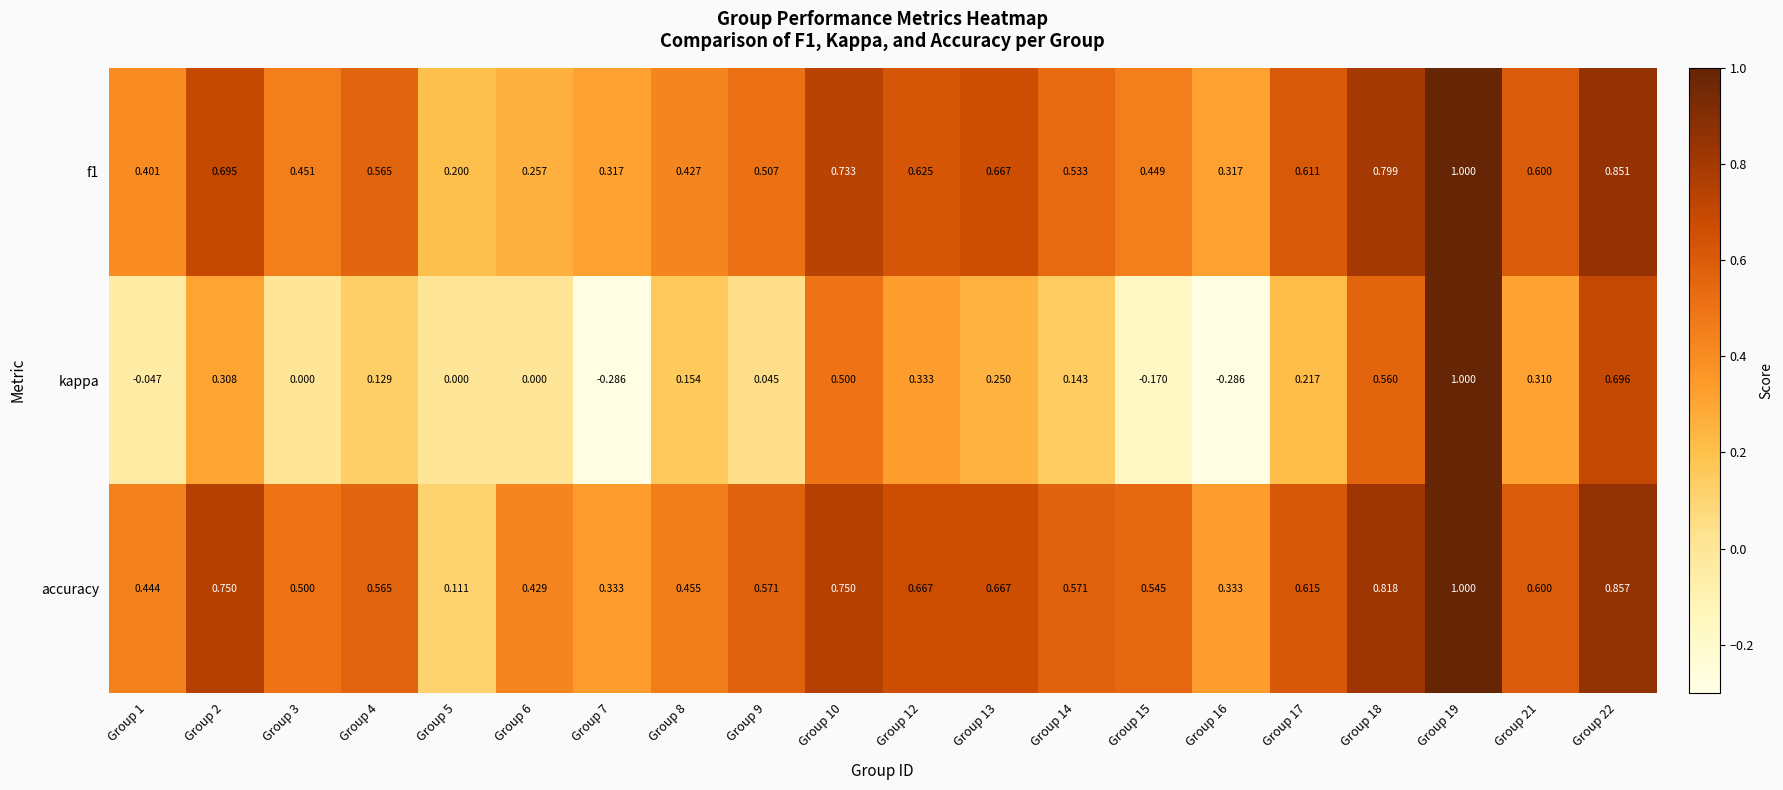

Which series changed the most between Group 8 and Group 10?

kappa